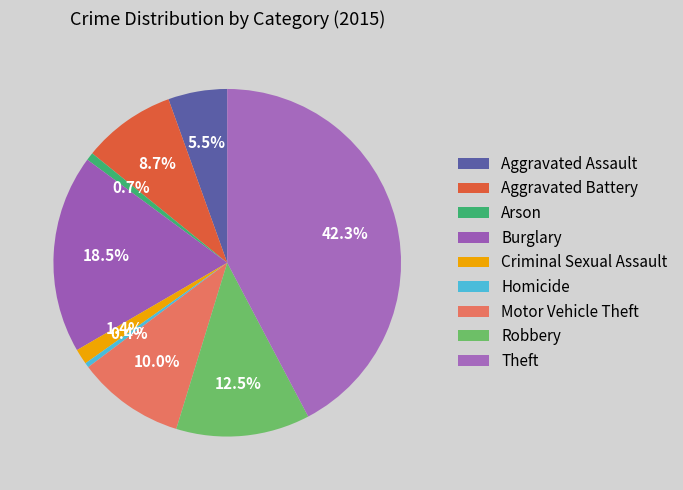

What percentage is the Aggravated Assault slice, to the nearest percent?

5%